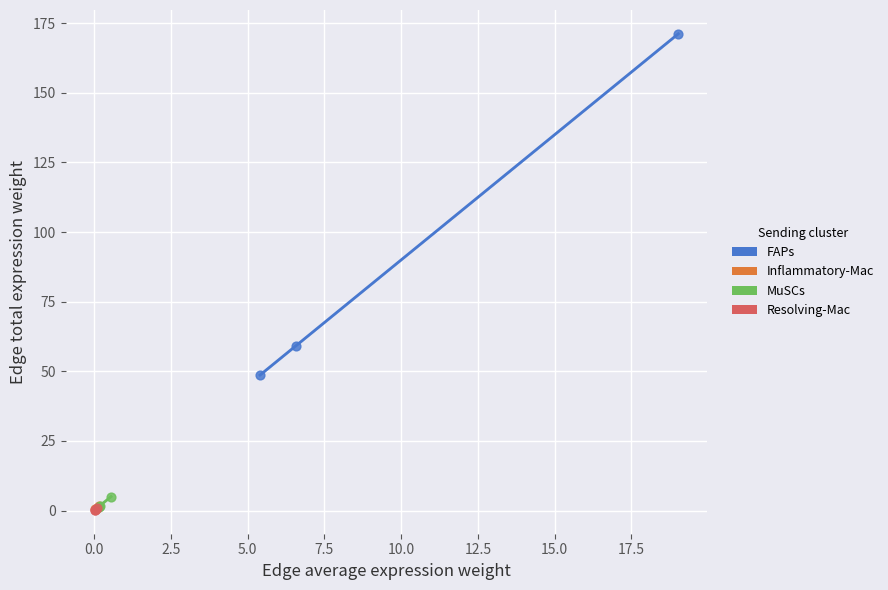

What are all the series names shown in the legend?

FAPs, Inflammatory-Mac, MuSCs, Resolving-Mac